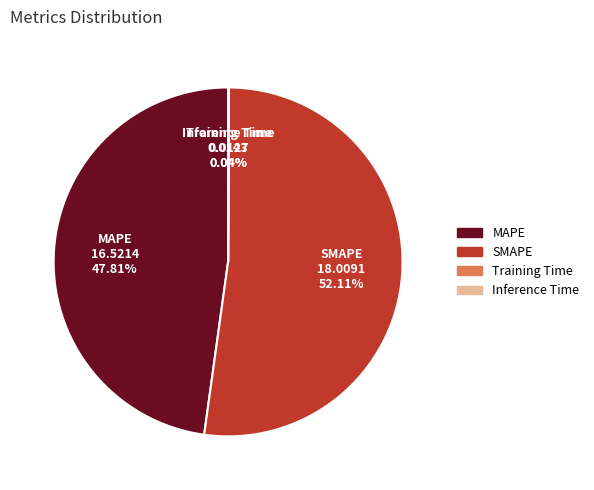

To the nearest percent, what is the average slice percentage?

25%